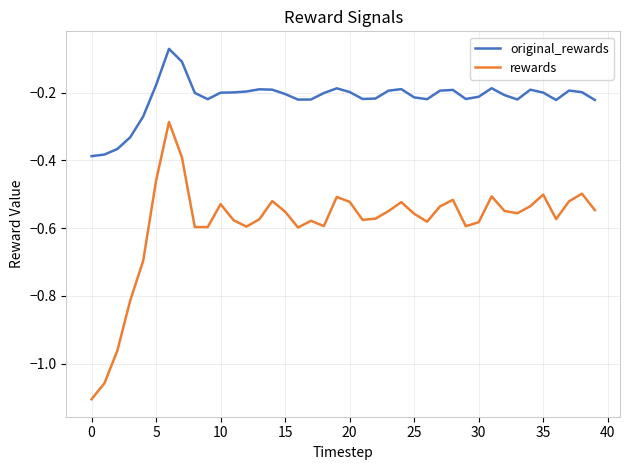

Which series has the largest range (max minus min)?

rewards